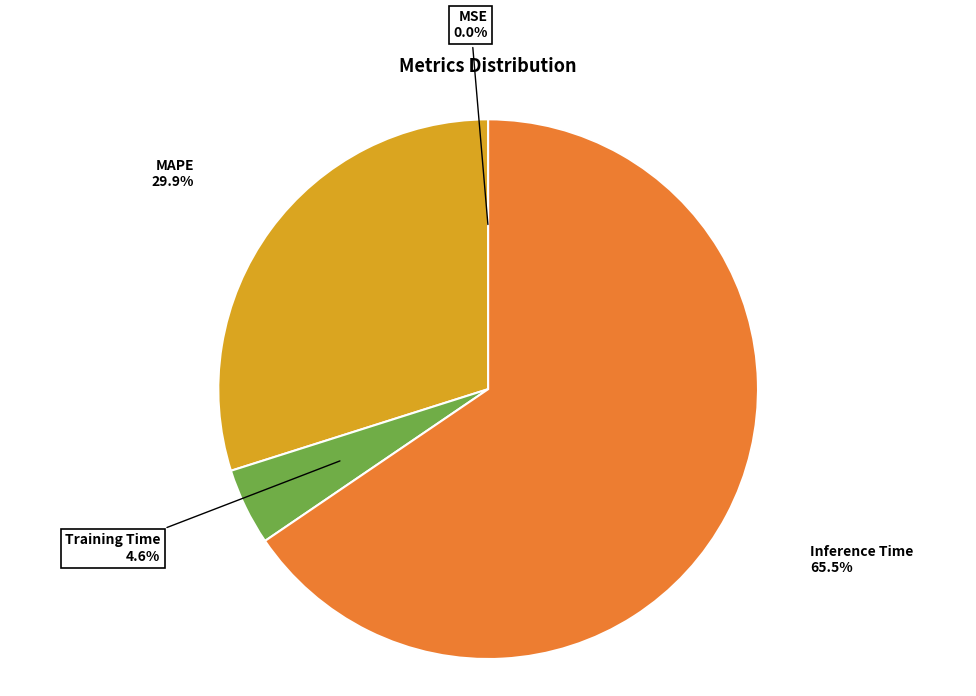

Which category accounts for the majority?

Inference Time